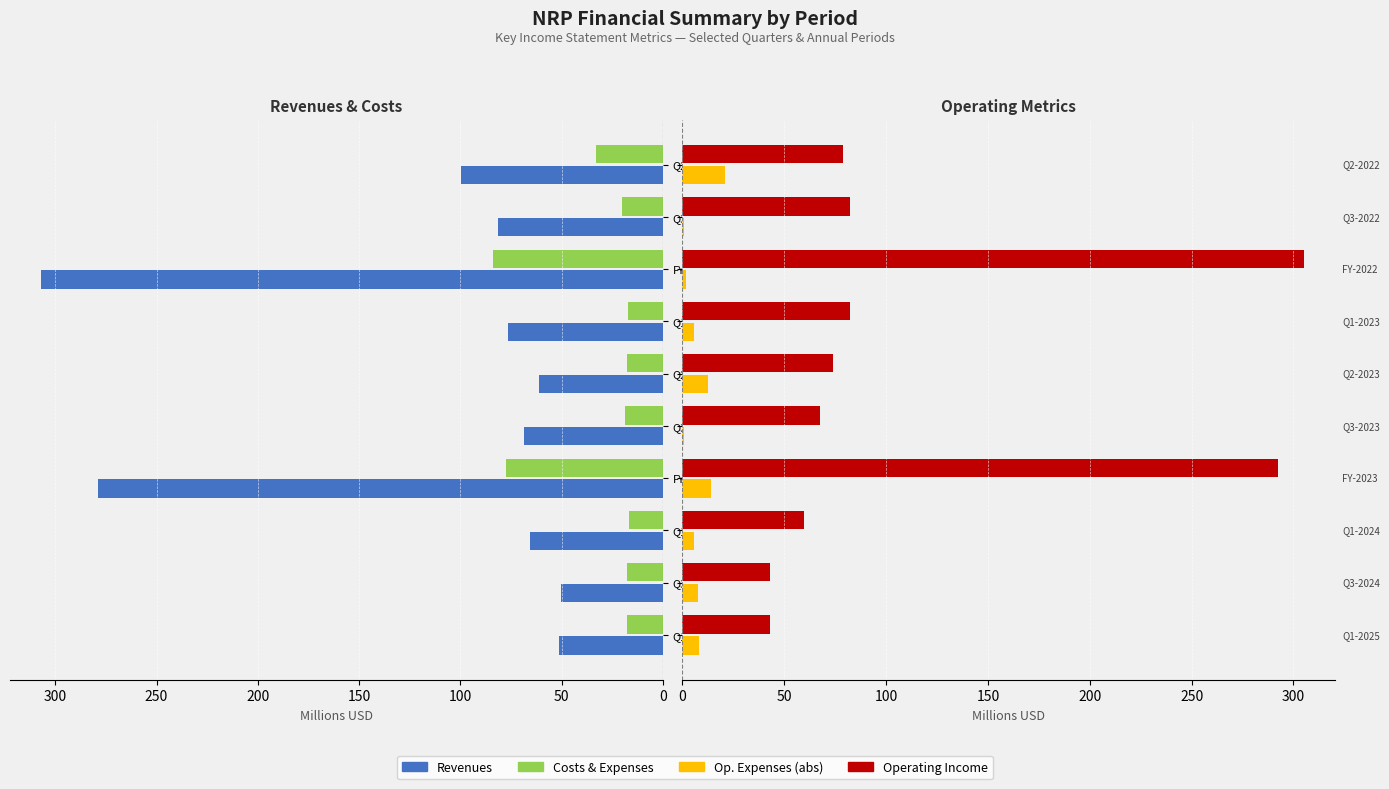

How many bars are there in total?

40